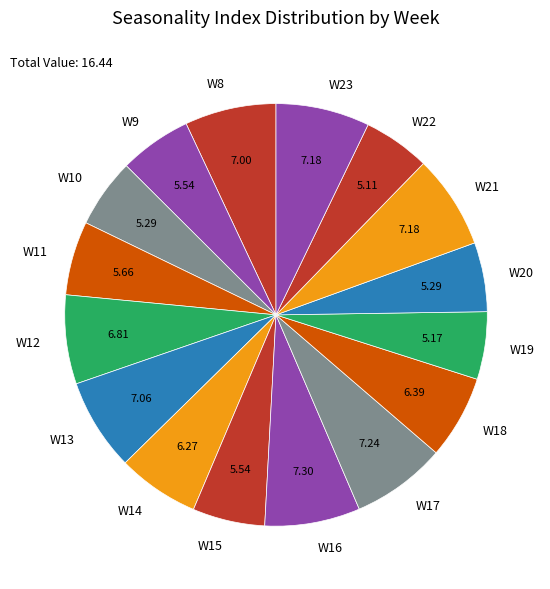

Is the sum of W8 and W22 greater than half?

No